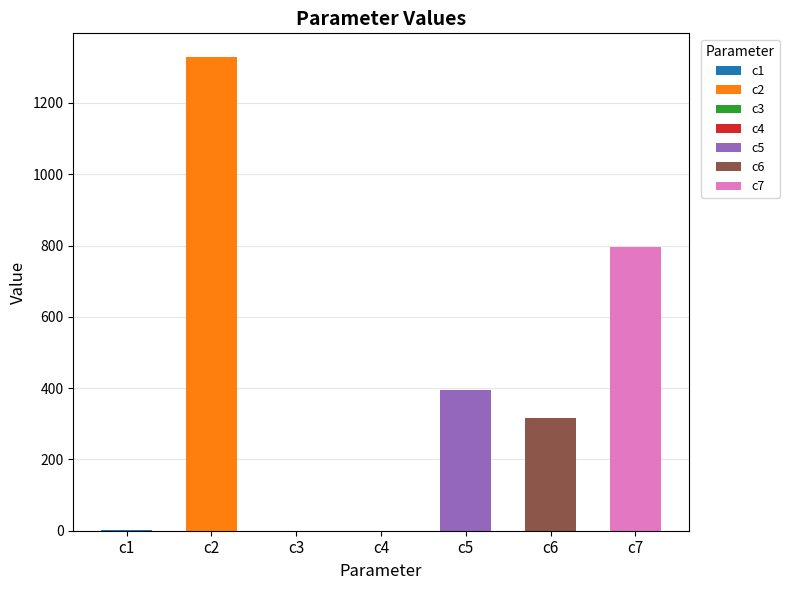

What is the difference between the values at c4 and c1?

0.4